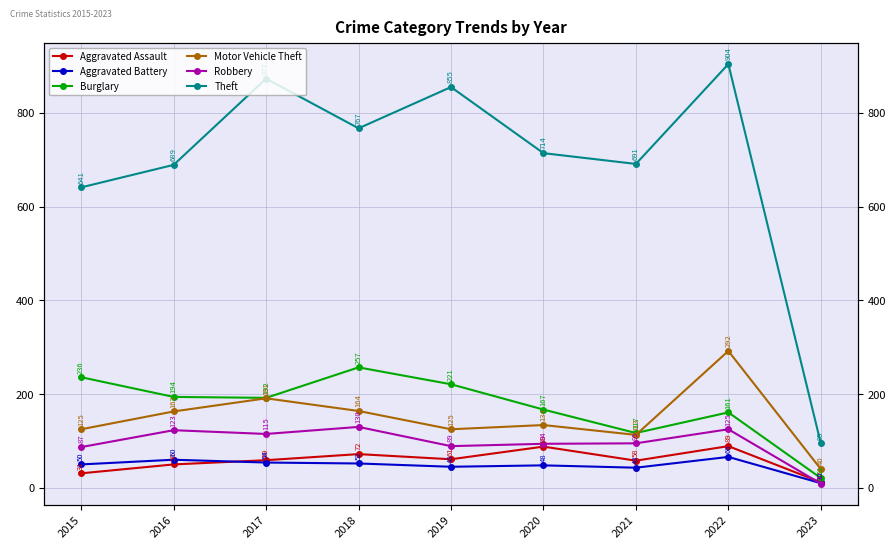

At which label does Theft first exceed 714?

2017